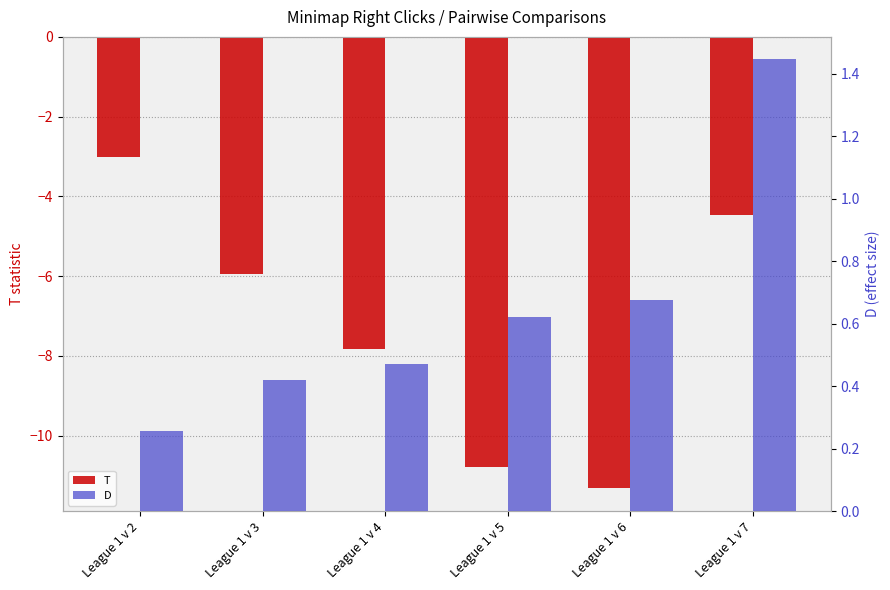

Between League 1 v 3 and League 1 v 4, which series saw the biggest shift?

T